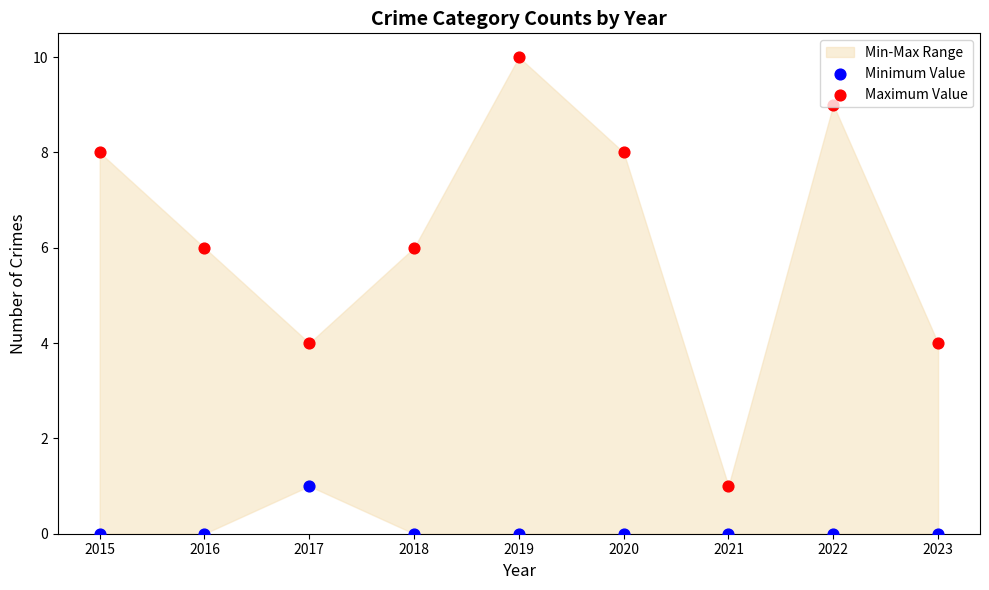

Which series contains the lowest Y value?

Minimum Value